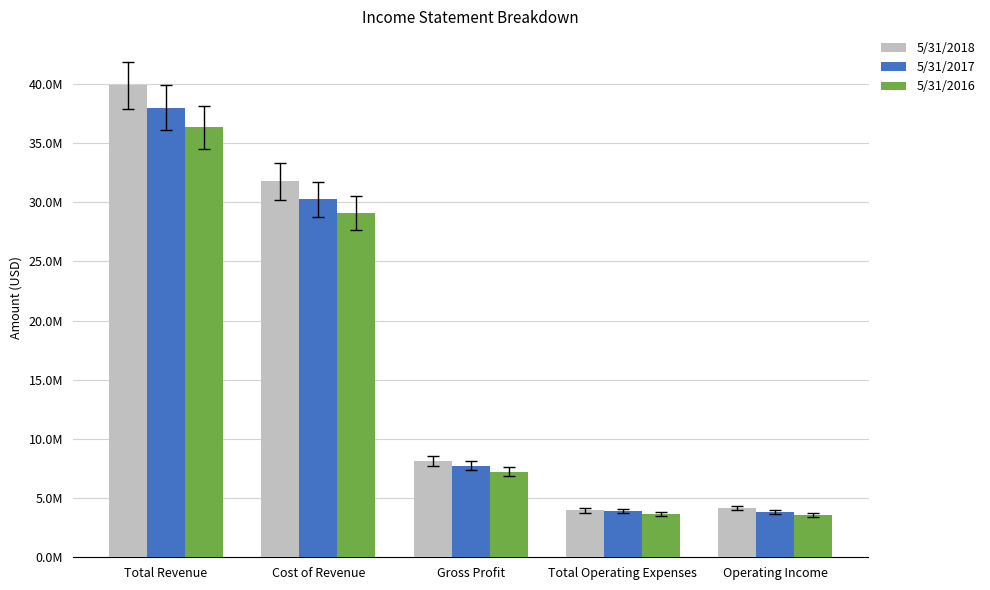

What are all the series names shown in the legend?

5/31/2018, 5/31/2017, 5/31/2016